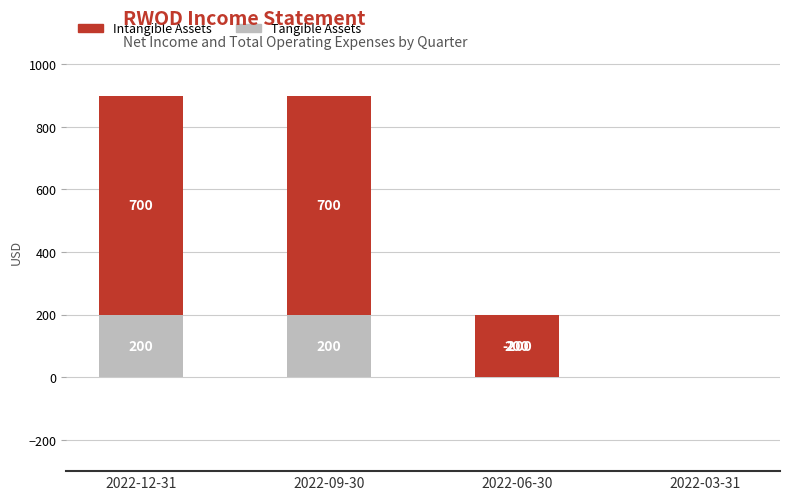

What is the difference between the maximum and minimum values in the Intangible Assets series?

900